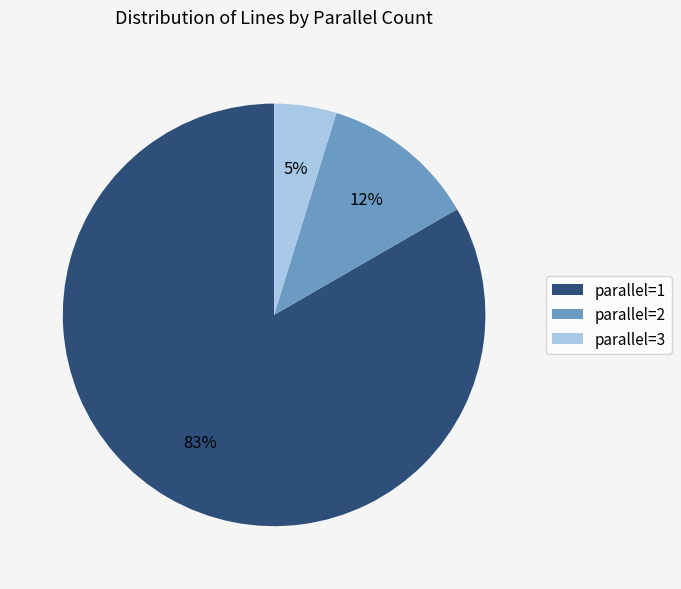

Which slice represents more than half of the pie?

parallel=1